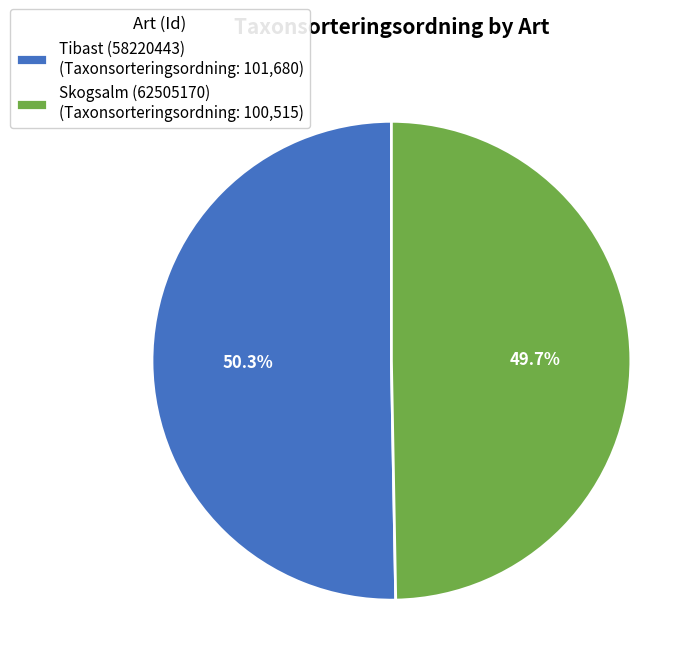

To the nearest percent, what is the difference between the Tibast (58220443) and Skogsalm (62505170) slice percentages?

1%